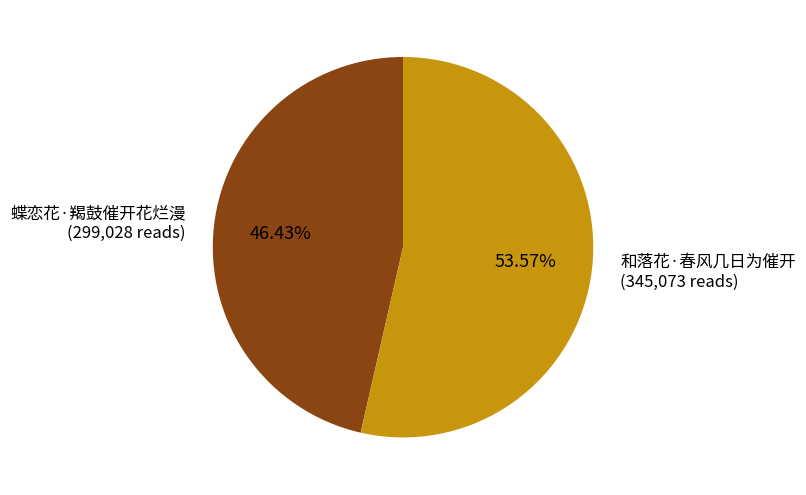

Count the number of slices in the pie.

2